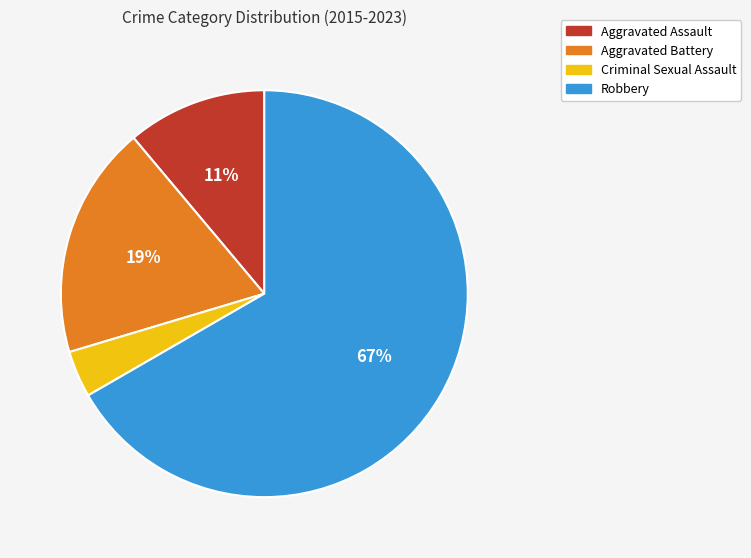

Rank the categories by value from lowest to highest.

Criminal Sexual Assault, Aggravated Assault, Aggravated Battery, Robbery